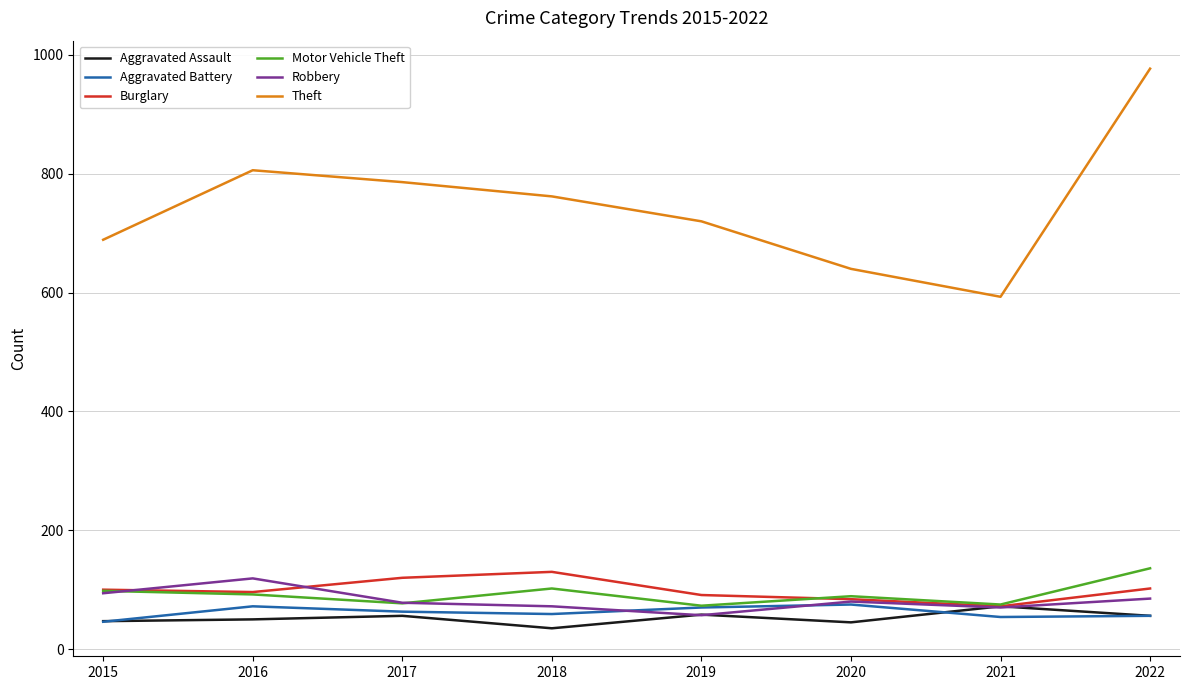

True or false: Aggravated Battery and Burglary intersect in this chart.

False